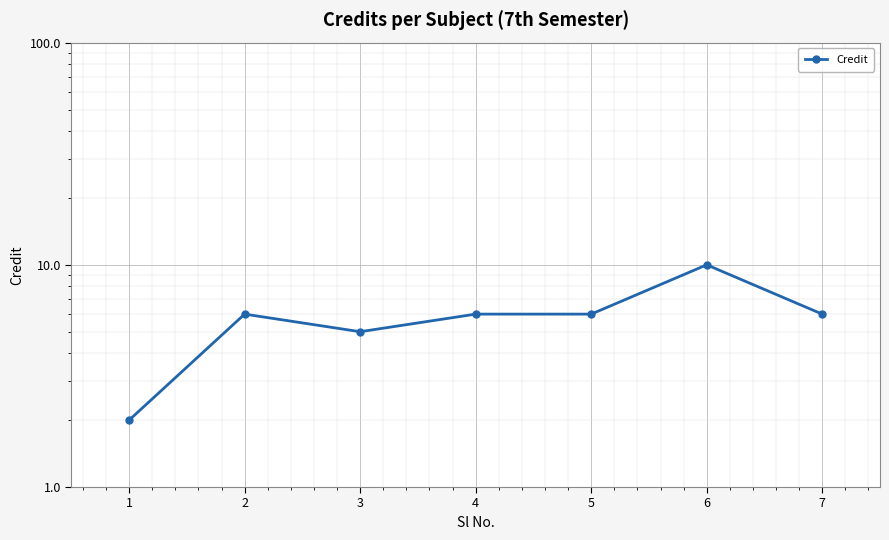

Is it true that the value at 3 is 5?

True